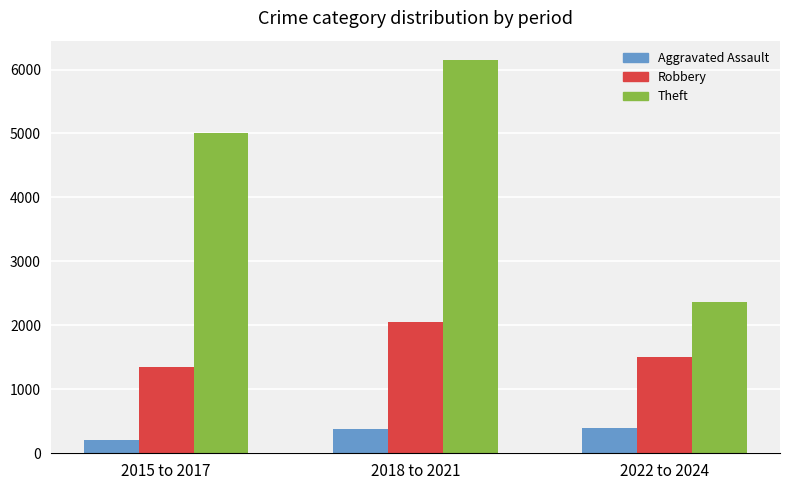

How many data points in Theft are less than 5001?

1